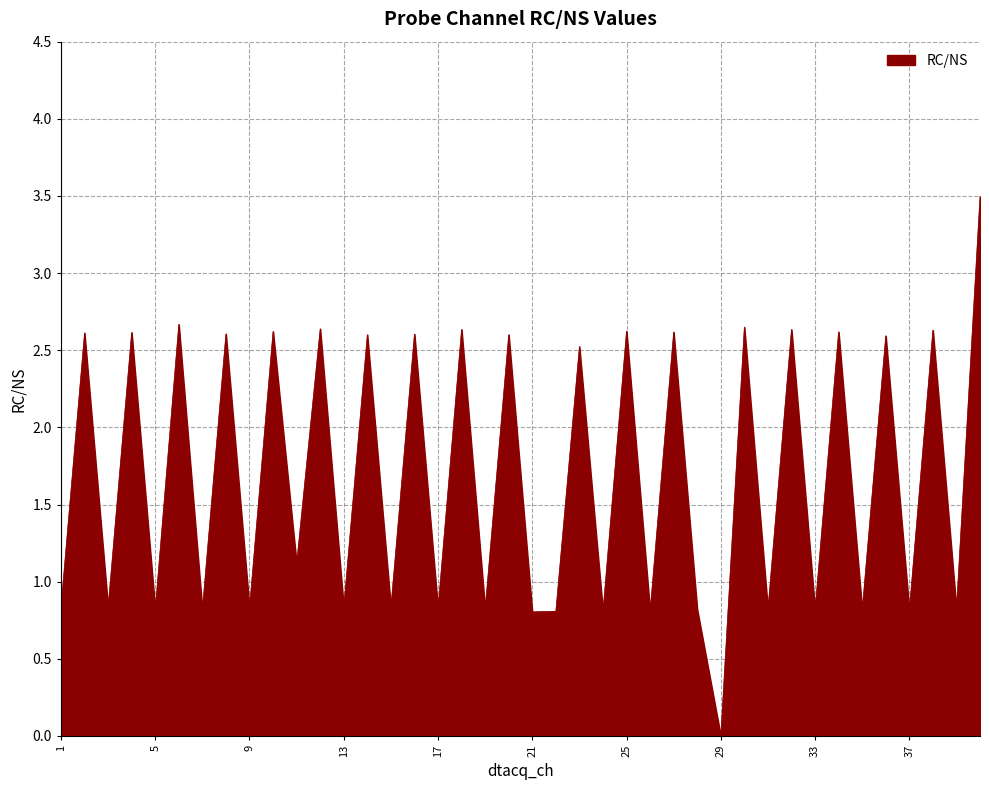

What is the maximum value shown in the chart?

3.5